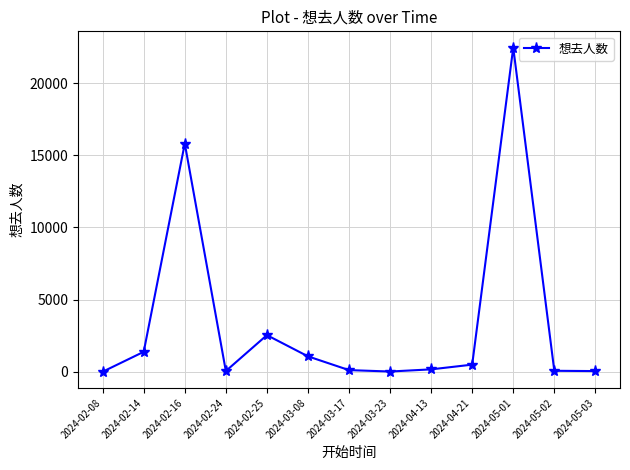

Where is the first local minimum?

2024-02-24